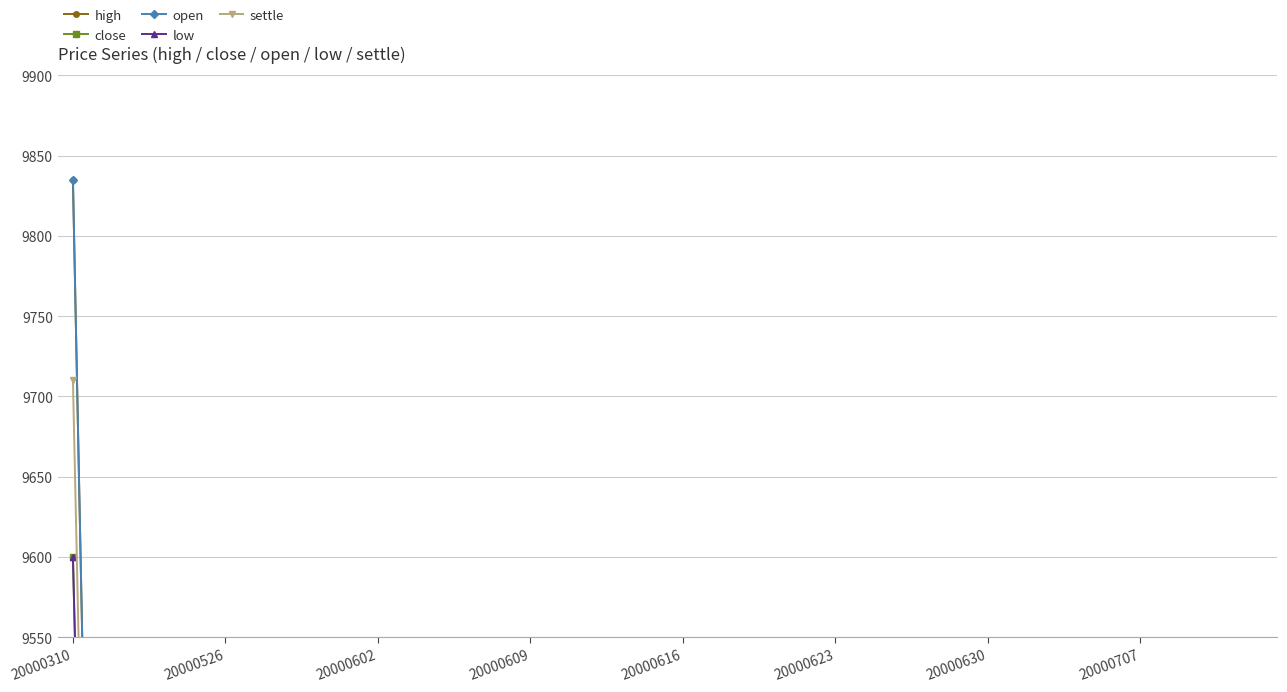

At which category does the chart reach its minimum across all series?

9